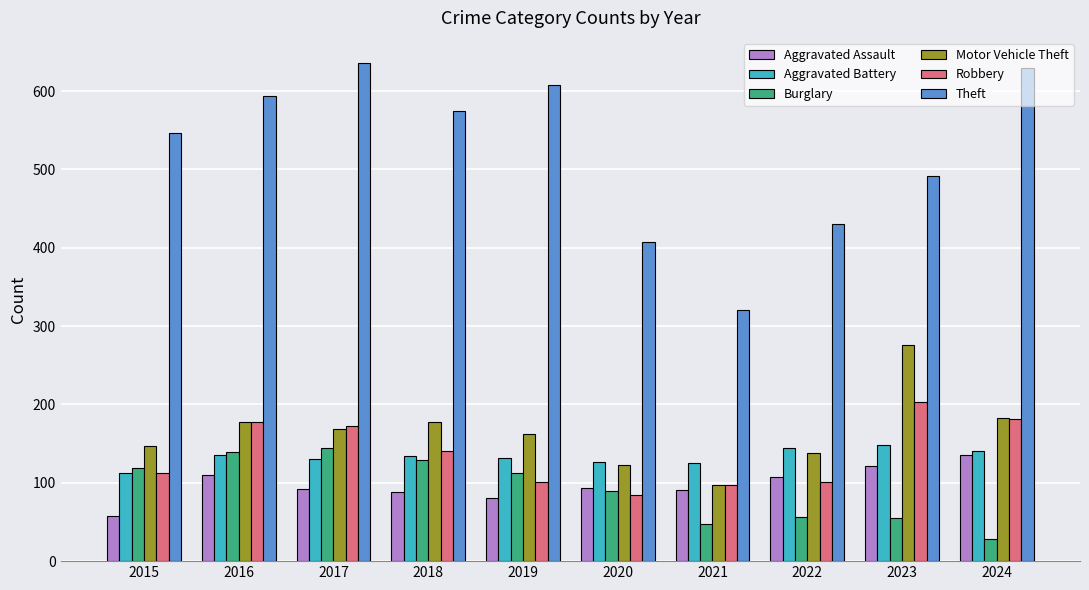

Which category has the lowest value across all series?

2024